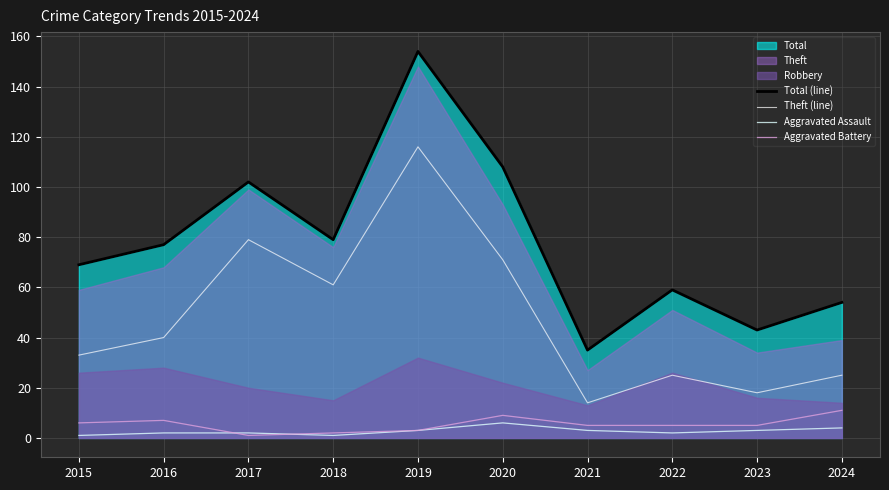

Reading right to left, extract all data points from this chart.

Total (line): 2024=54	2023=43	2022=59	2021=35	2020=108	2019=154	2018=79	2017=102	2016=77	2015=69
Theft (line): 2024=25	2023=18	2022=25	2021=14	2020=71	2019=116	2018=61	2017=79	2016=40	2015=33
Aggravated Assault: 2024=4	2023=3	2022=2	2021=3	2020=6	2019=3	2018=1	2017=2	2016=2	2015=1
Aggravated Battery: 2024=11	2023=5	2022=5	2021=5	2020=9	2019=3	2018=2	2017=1	2016=7	2015=6